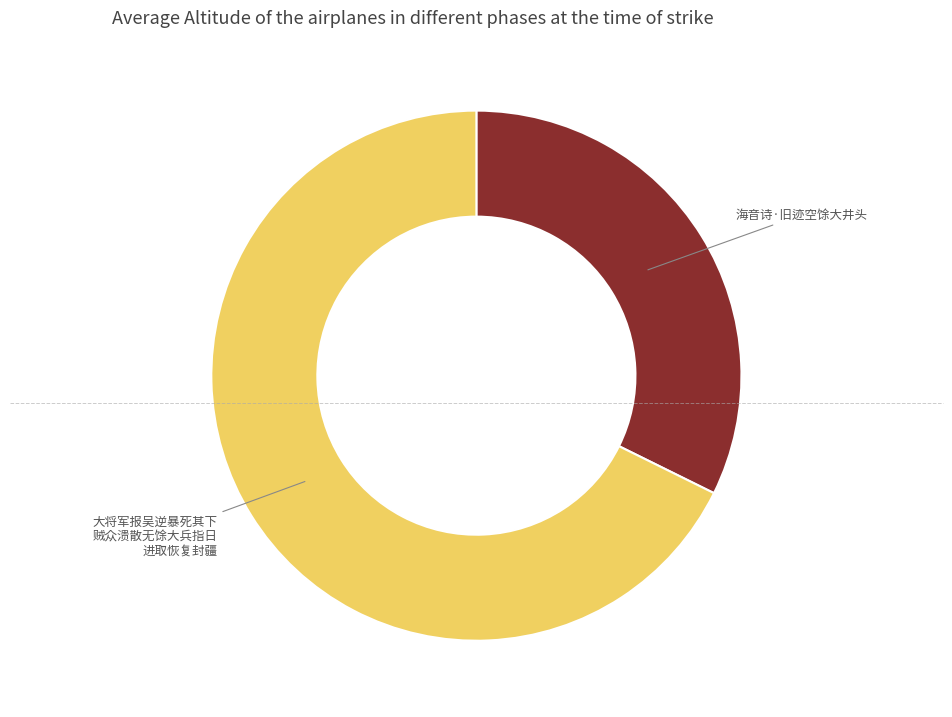

Is it true that 海音诗·旧迹空馀大井头 is 32% of the pie?

True